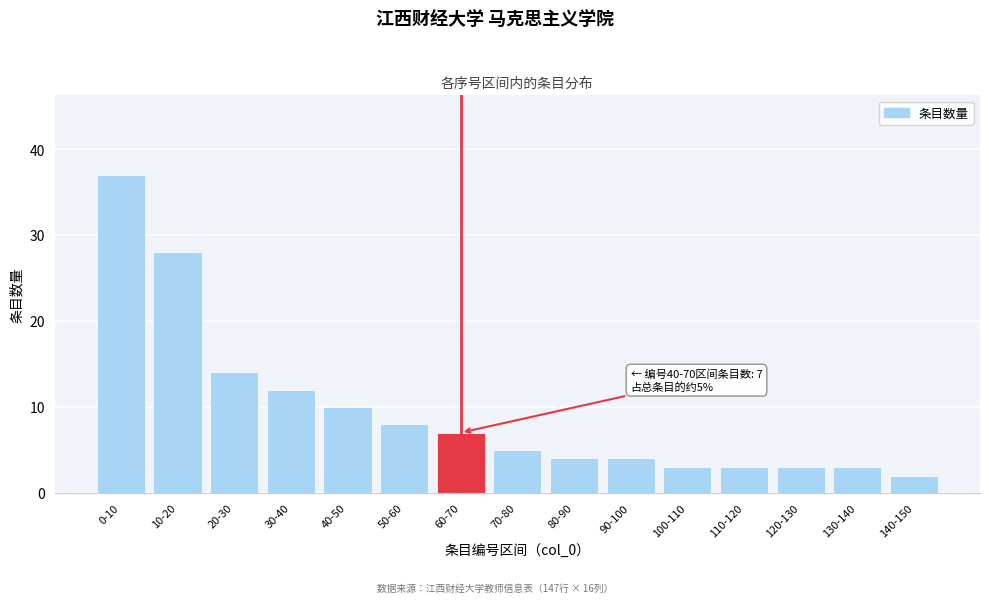

Reading right to left, list all the values displayed in this chart.

140-150=2	130-140=3	120-130=3	110-120=3	100-110=3	90-100=4	80-90=4	70-80=5	60-70=7	50-60=8	40-50=10	30-40=12	20-30=14	10-20=28	0-10=37